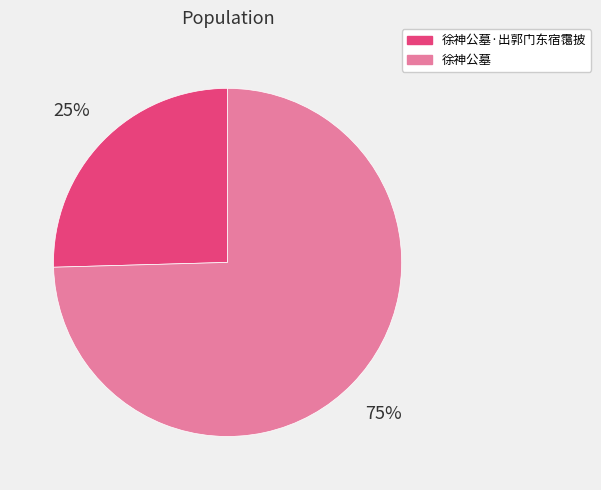

Does 徐神公墓 represent more than half of the total?

Yes